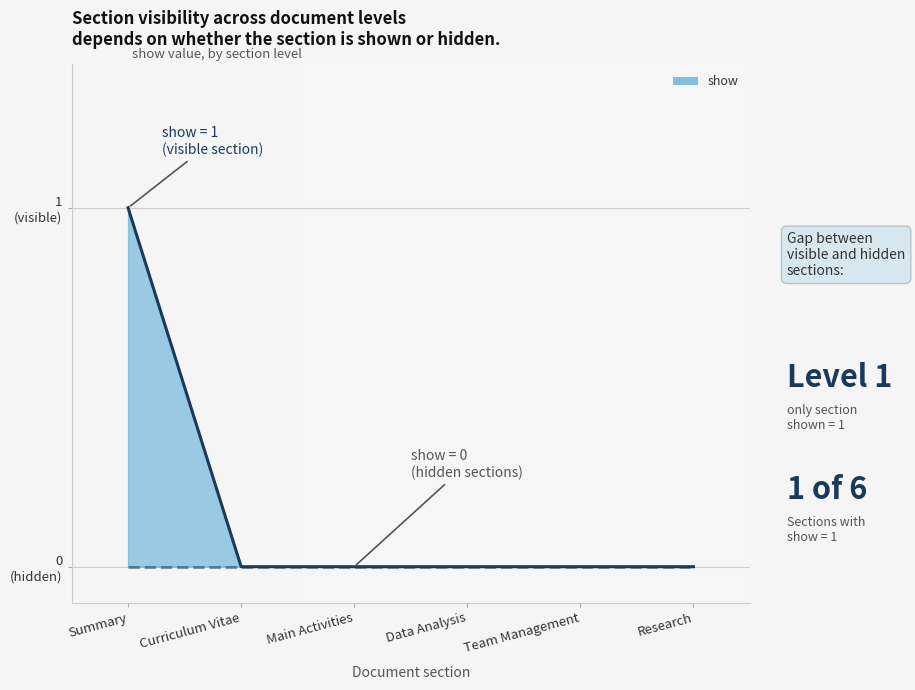

What position from the left is Team Management?

5